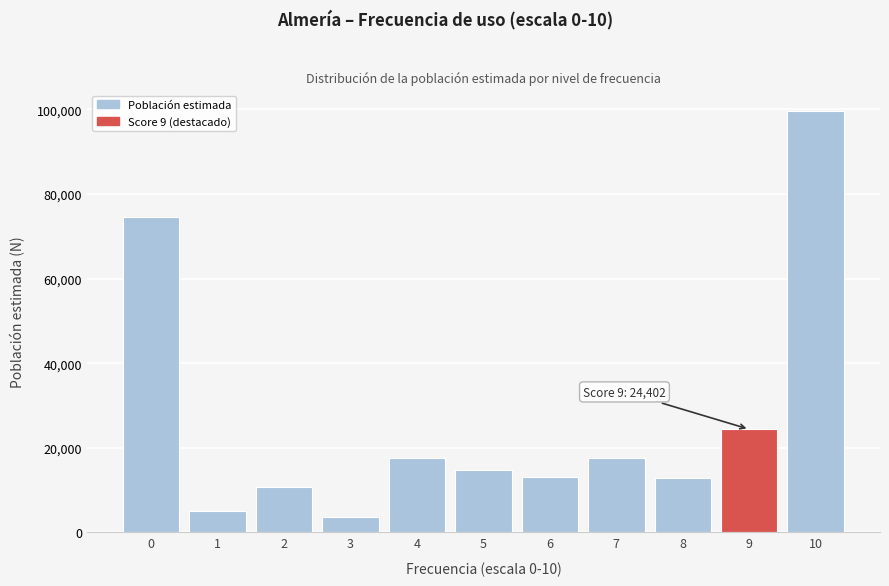

What is the value of the 10th bar from the left?

24402